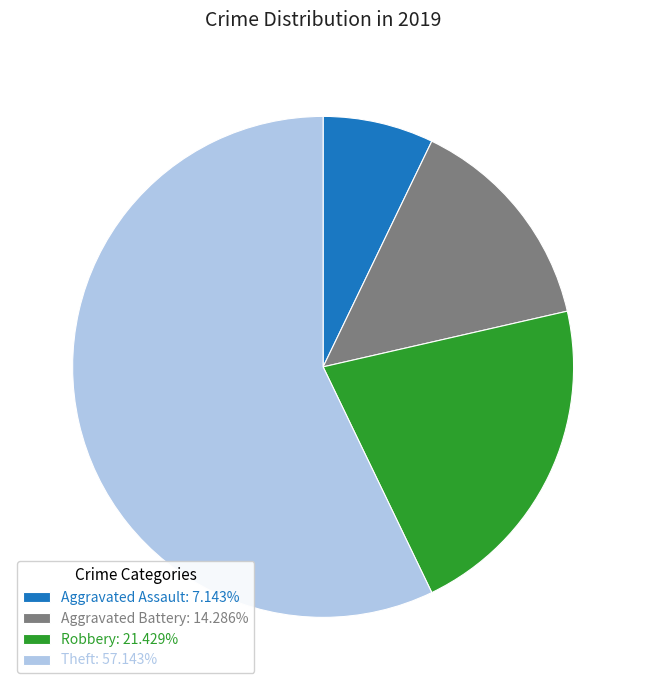

Does any single category account for the majority?

Yes